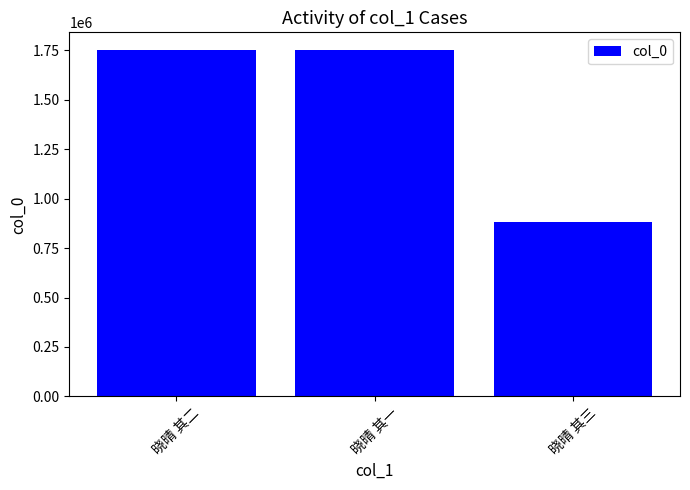

What is the sum of all values?

4390541